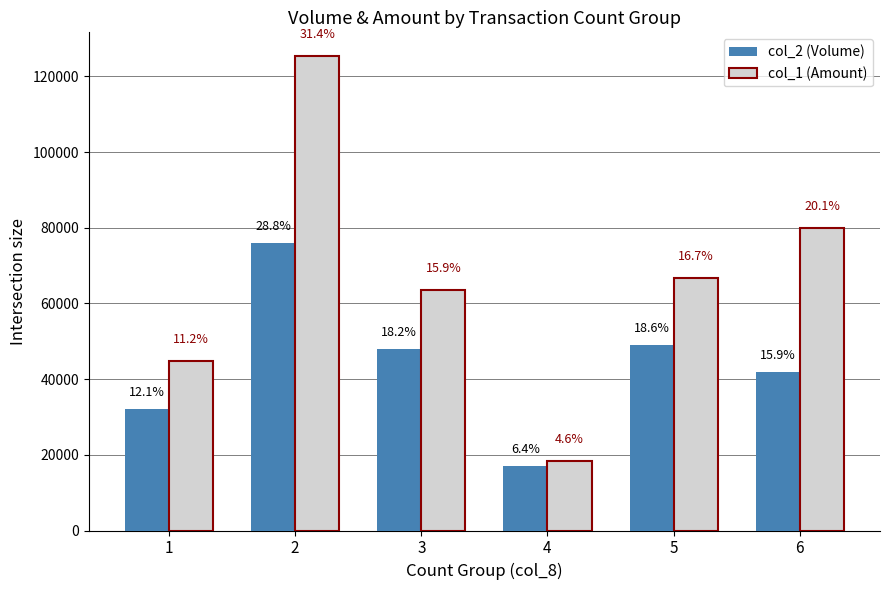

Which series has the widest spread of values?

col_1 (Amount)